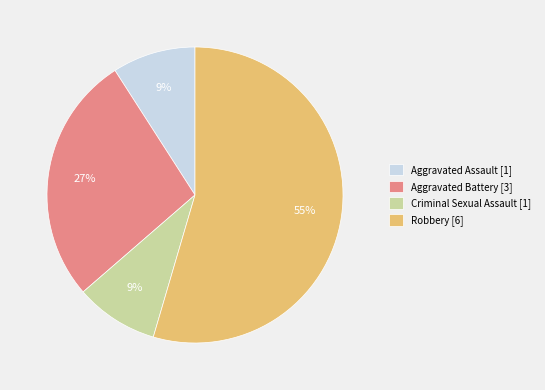

Does Aggravated Assault represent more than half of the total?

No